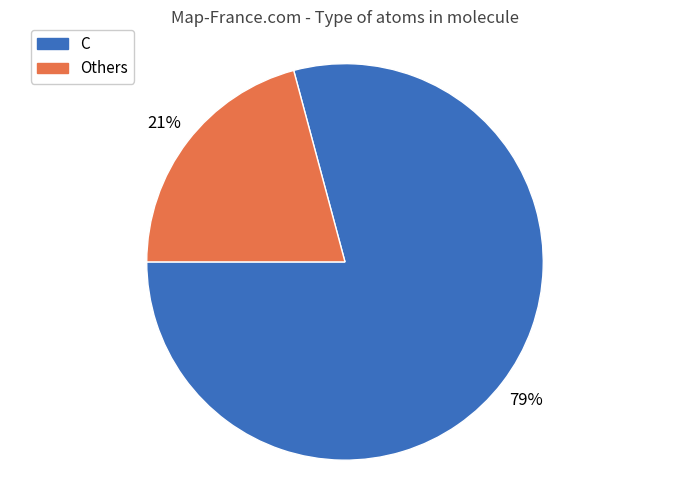

To the nearest percent, what is the difference between the largest and smallest slice percentages?

58%